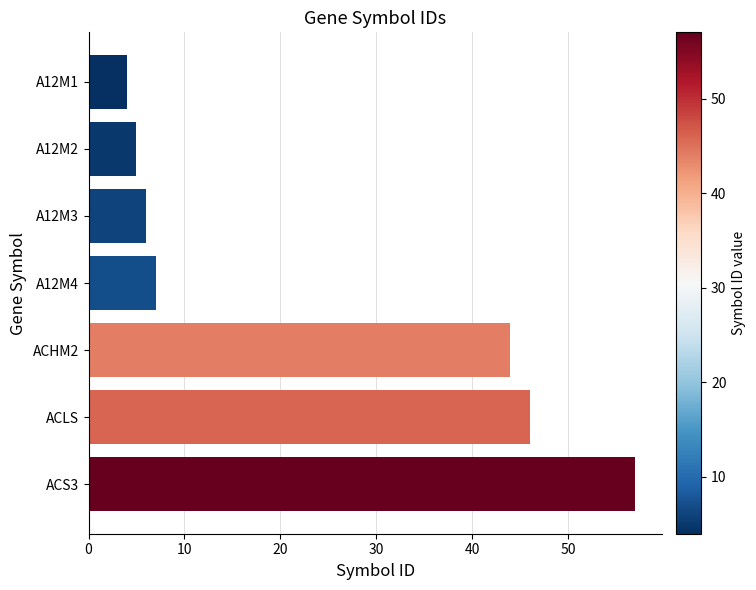

What is the sum of all values?

169